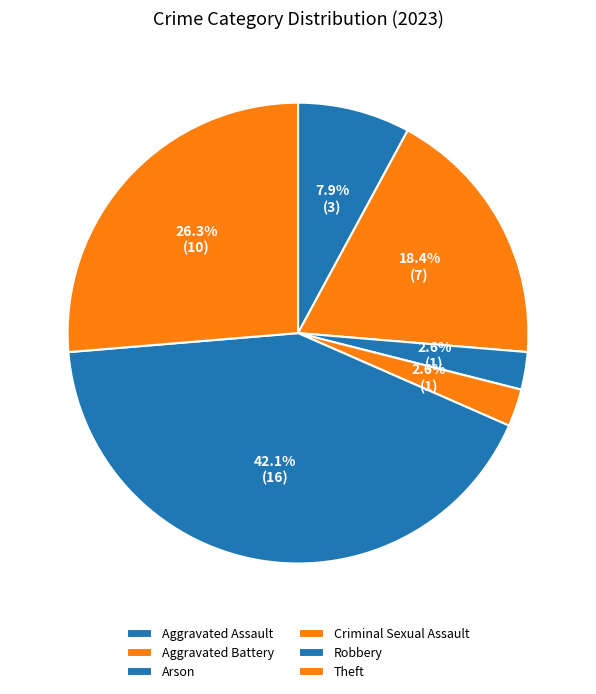

To the nearest percent, what portion does Aggravated Assault represent?

8%